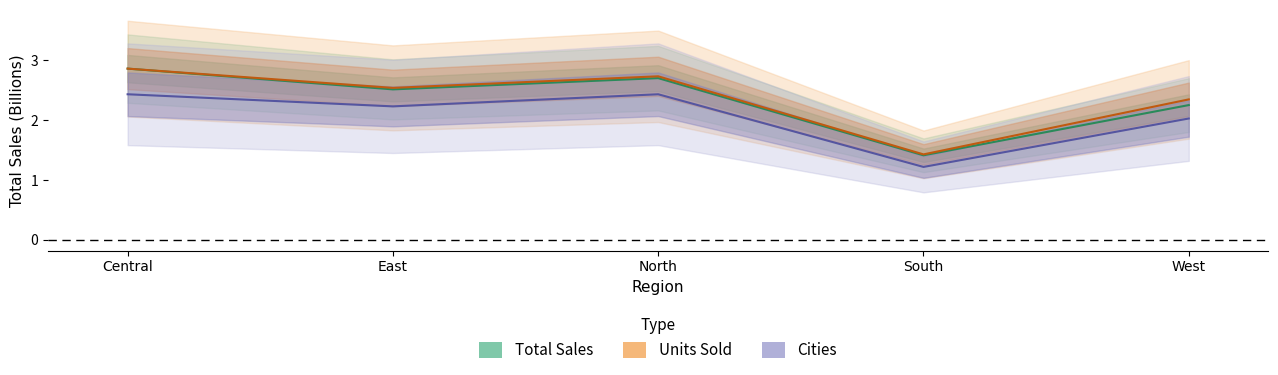

Between Central and North, which series saw the biggest shift?

Total Sales